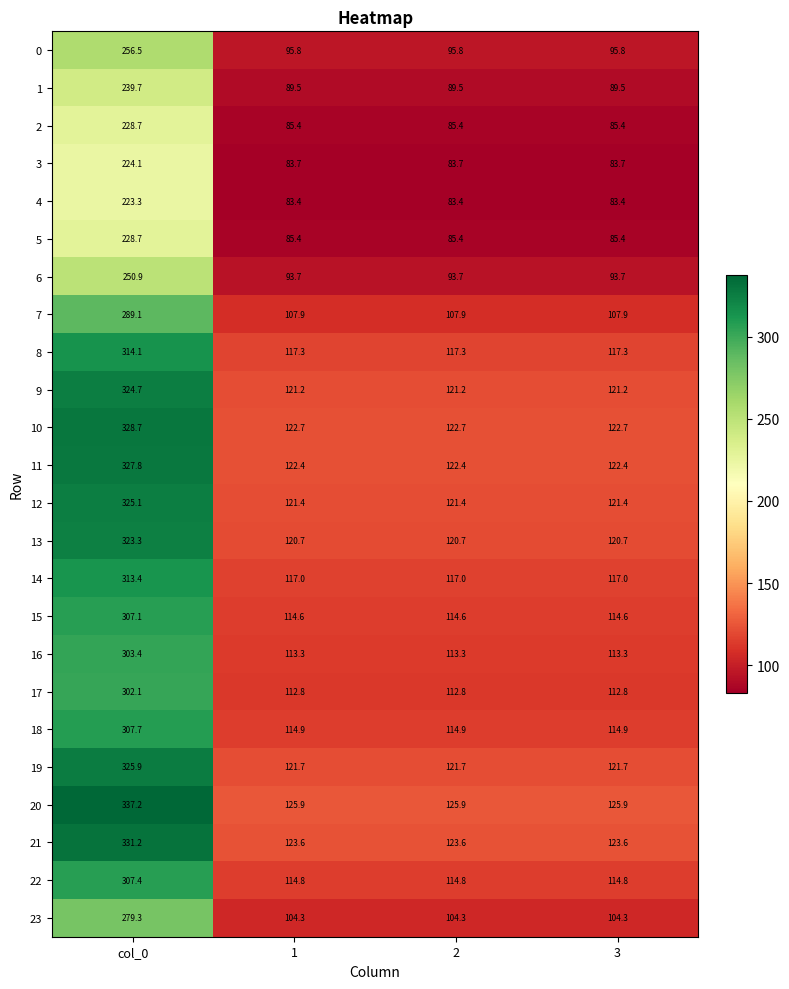

What is the sum of all 6 values?

532.0